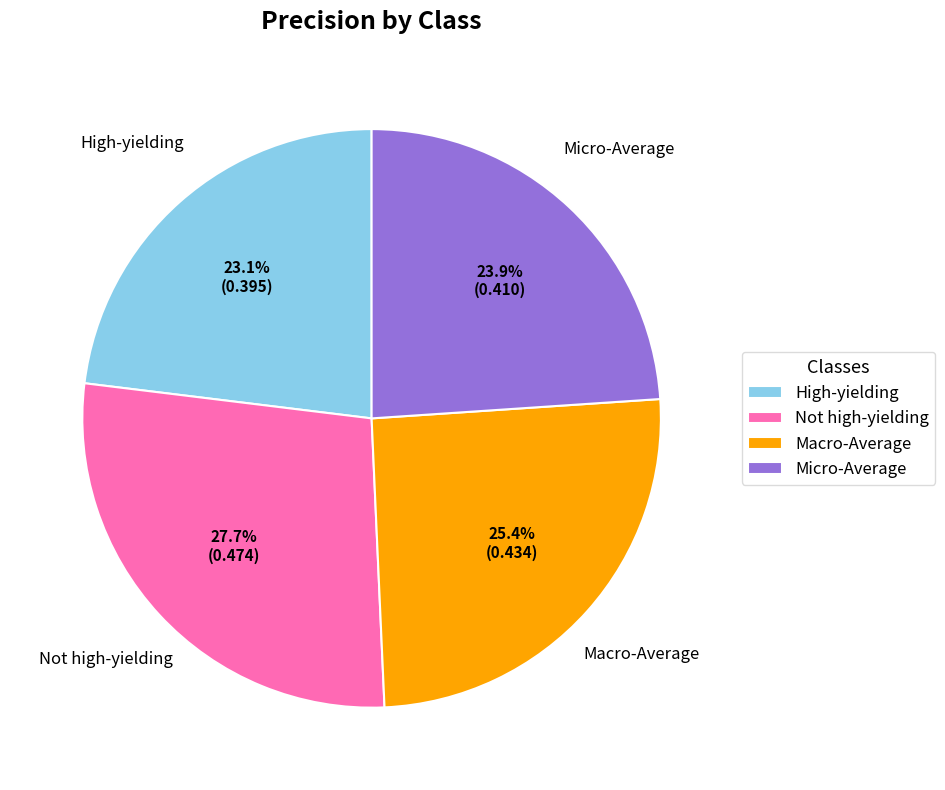

To the nearest percent, what is the difference between the largest and smallest slice percentages?

5%